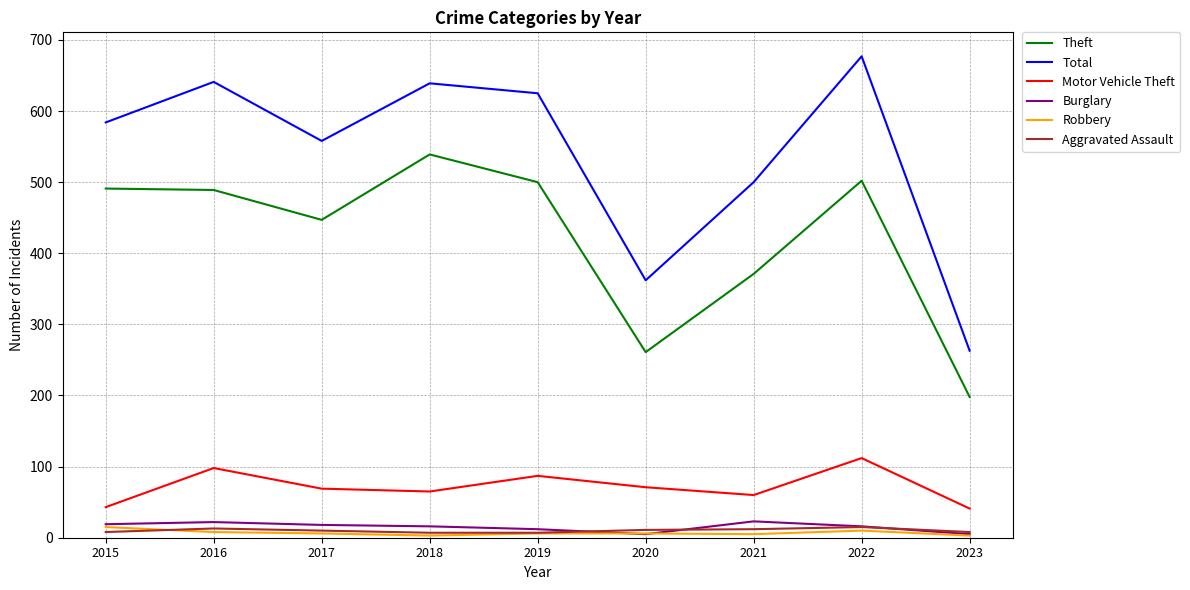

True or false: Burglary and Motor Vehicle Theft intersect in this chart.

False